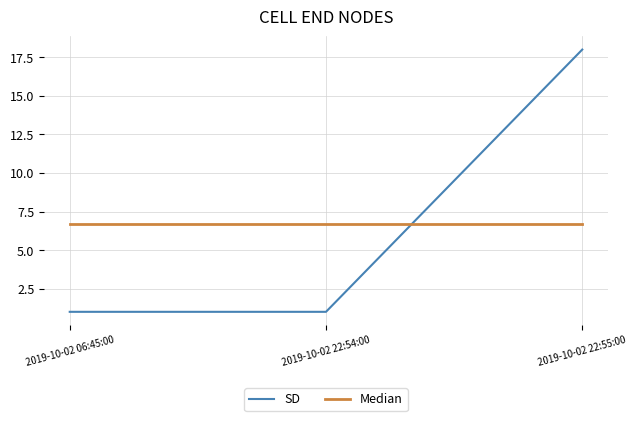

Reading right to left, list all the values displayed in this chart.

SD: 2019-10-02 22:55:00=18.0	2019-10-02 22:54:00=1.0	2019-10-02 06:45:00=1.0
Median: 2019-10-02 22:55:00=6.7	2019-10-02 22:54:00=6.7	2019-10-02 06:45:00=6.7